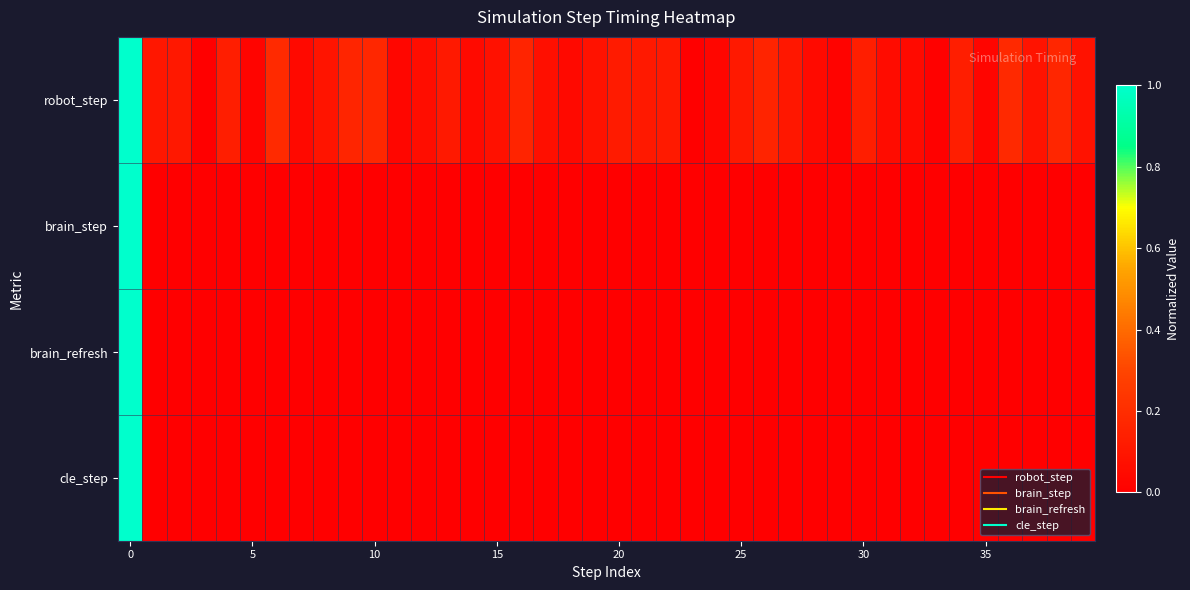

How many distinct data groups are displayed?

4